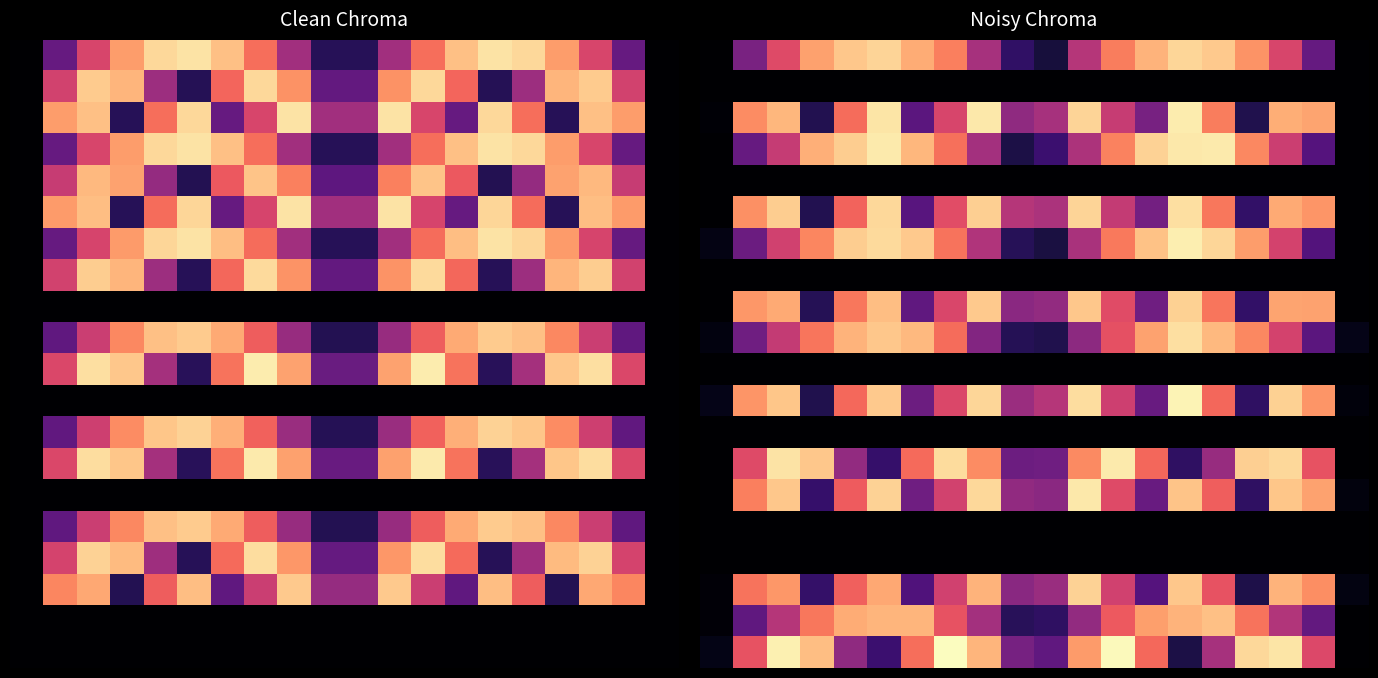

What is the total value across all series at 5?

3.2